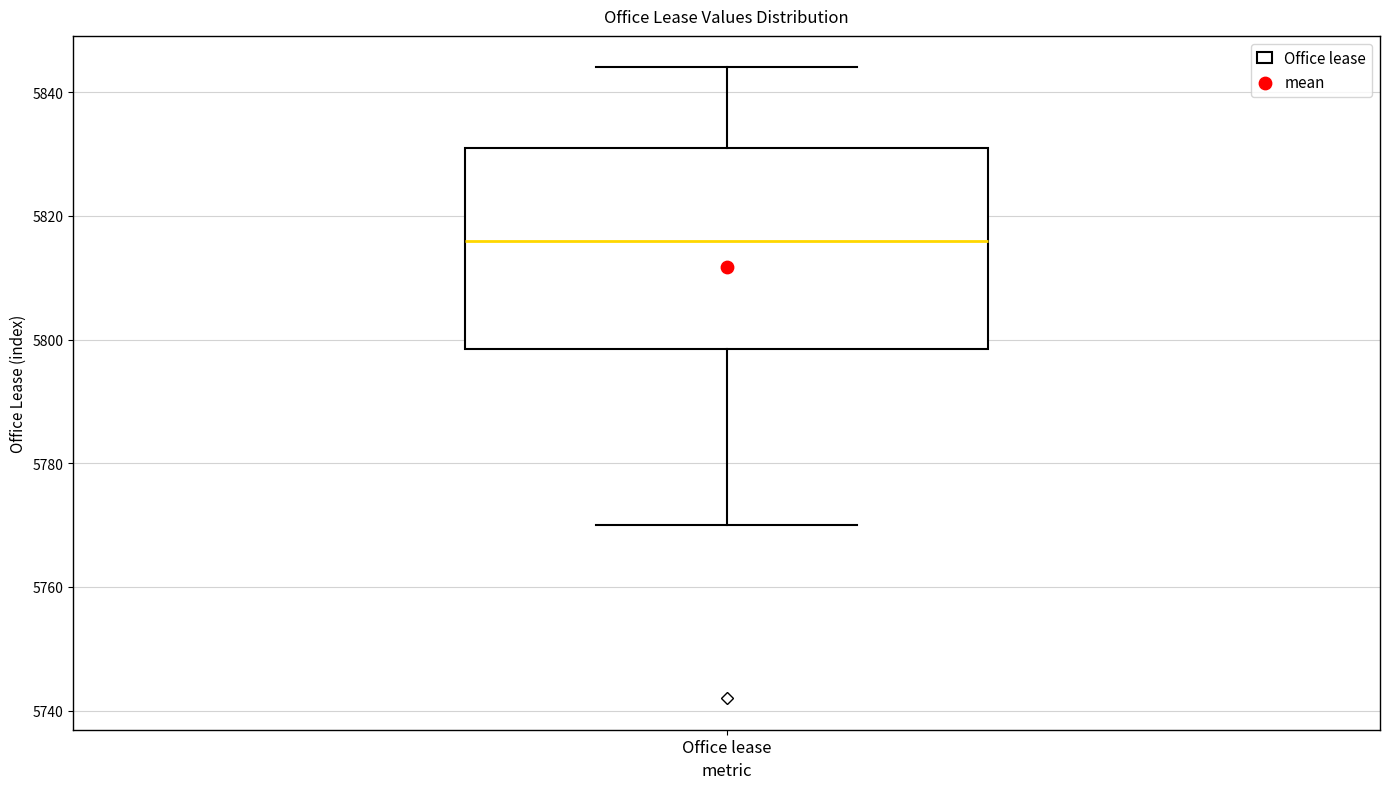

Where is the upper edge of the box for Office lease on the y-axis? The values are not printed on the chart, so give them approximately, as read against the axis.

5832